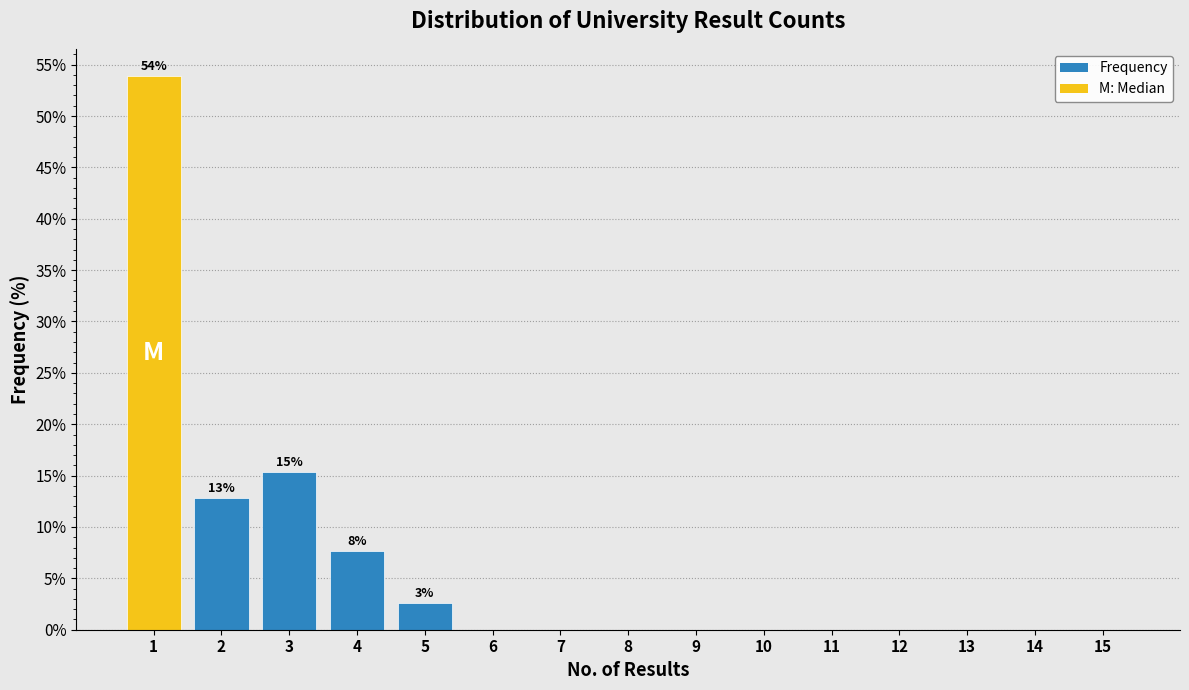

Reading left to right, list all the values displayed in this chart.

1=53.8	2=12.8	3=15.4	4=7.7	5=2.6	6=0.0	7=0.0	8=0.0	9=0.0	10=0.0	11=0.0	12=0.0	13=0.0	14=0.0	15=0.0